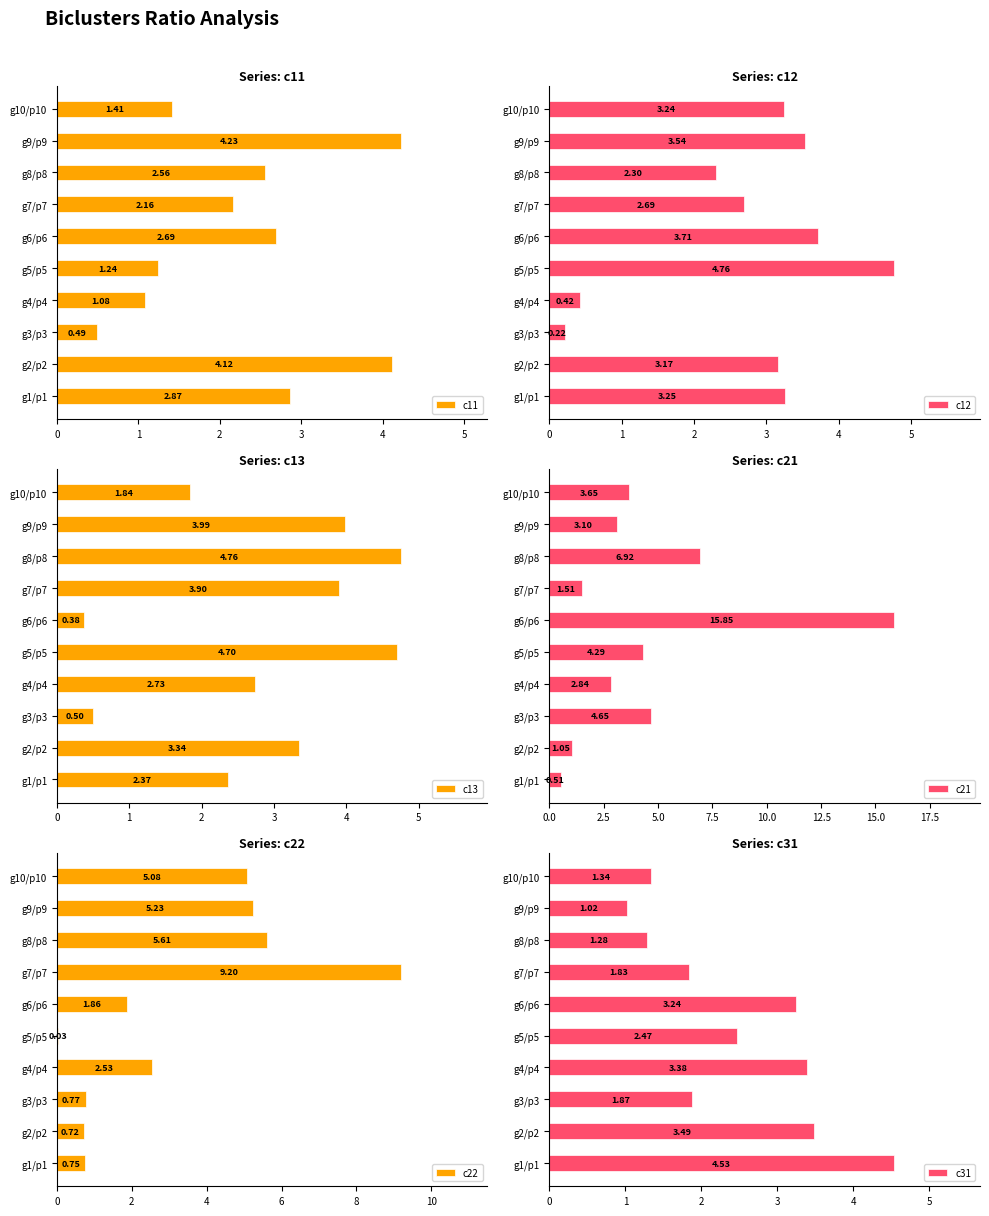

Rank the categories by c13 value from highest to lowest.

g8/p8, g5/p5, g9/p9, g7/p7, g2/p2, g4/p4, g1/p1, g10/p10, g3/p3, g6/p6